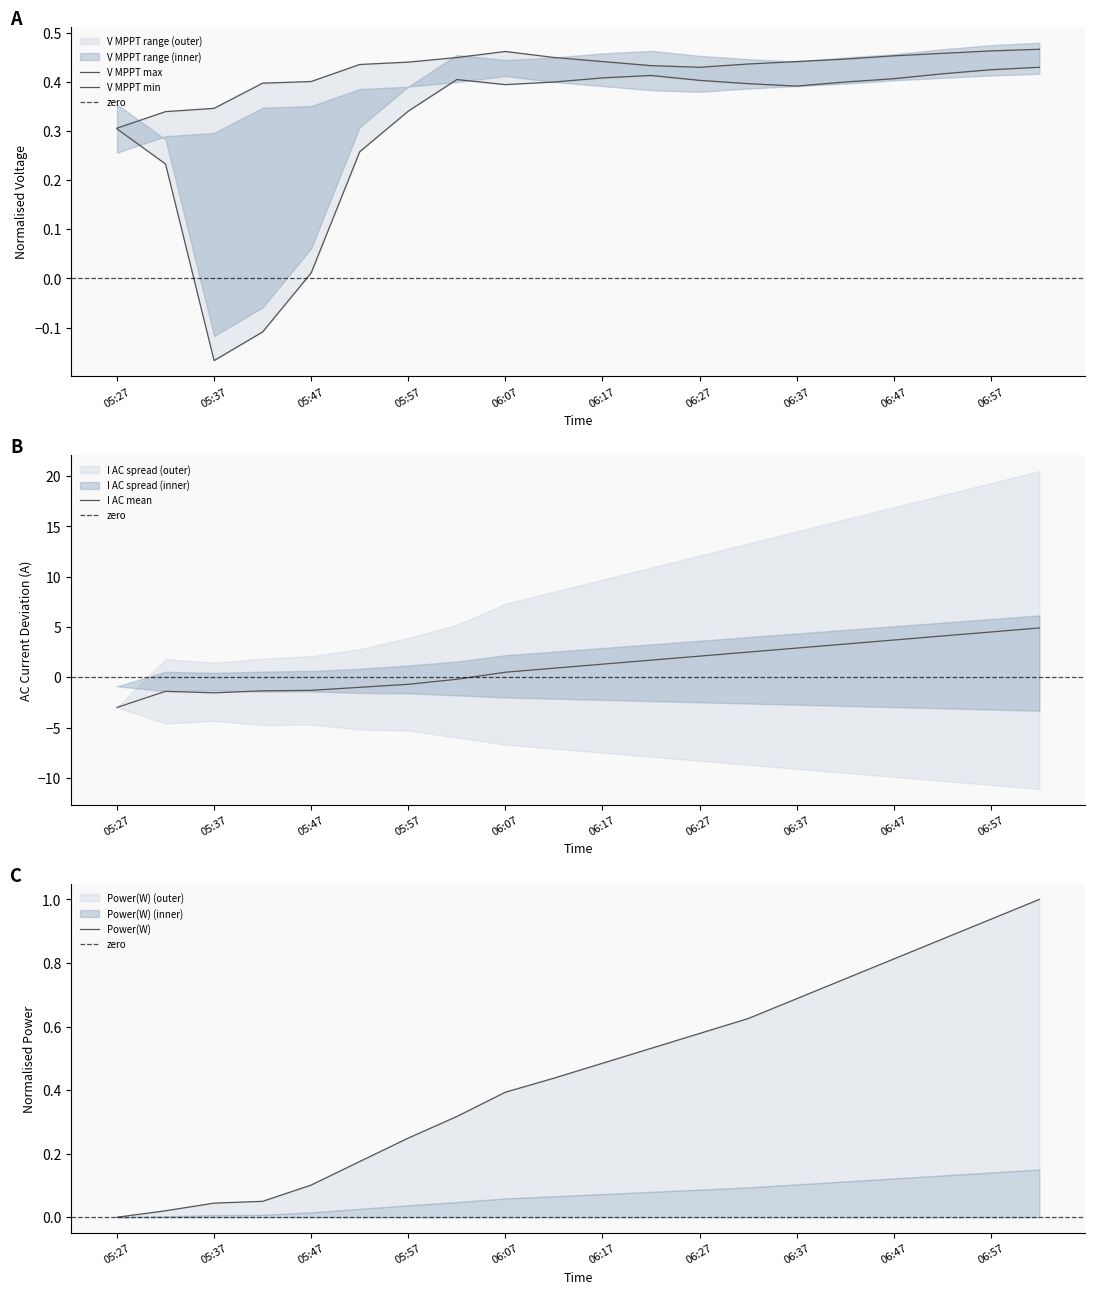

Where does the I AC 1(A) series first go above 1?

06:17